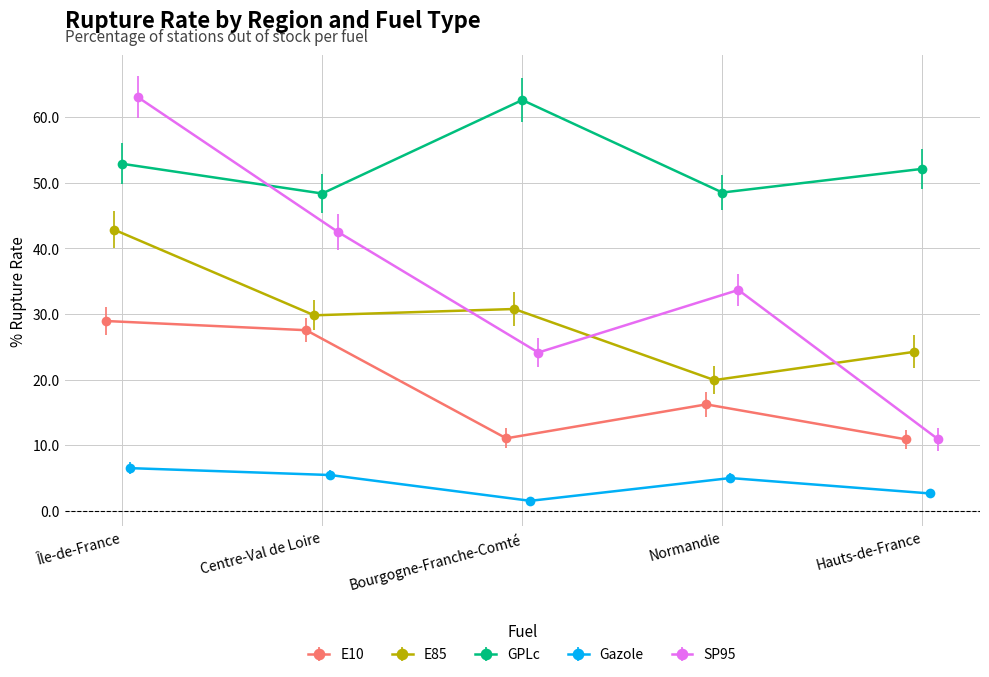

What is the sum of all Gazole values?

21.1